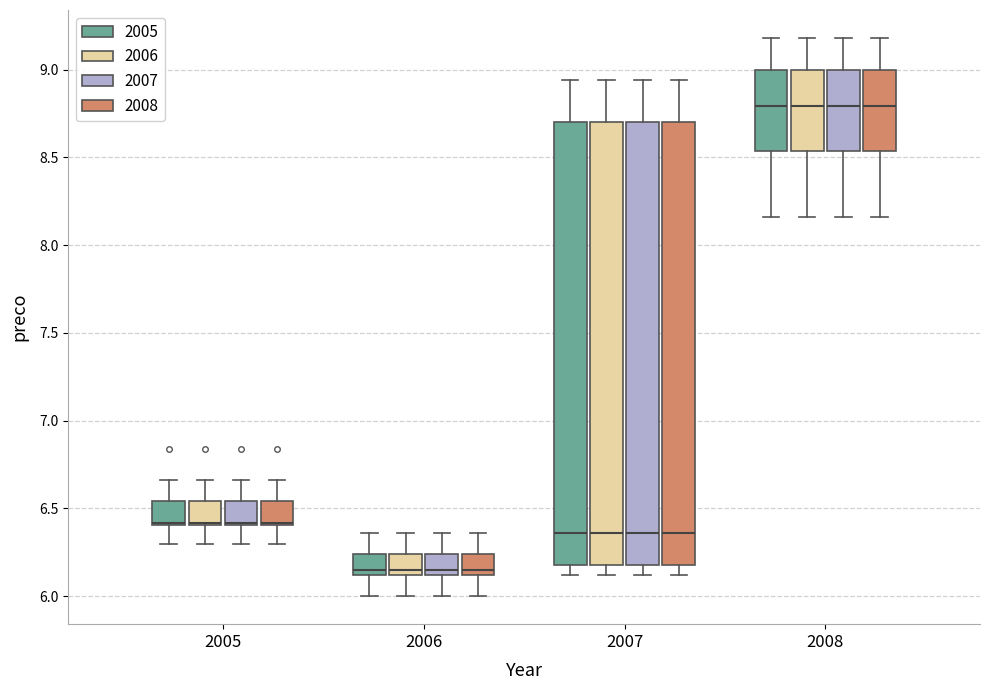

Reading left to right, transcribe this box plot: for each box, give where its median line is, the range the box spans, and where its two whiskers end, as read against the y-axis. The values are not printed on the chart, so give them approximately, as read against the axis.

2005 (2005): median 6.40, box 6.40 to 6.55, whiskers 6.30 to 6.65
2005 (2006): median 6.40, box 6.40 to 6.55, whiskers 6.30 to 6.65
2005 (2007): median 6.40, box 6.40 to 6.55, whiskers 6.30 to 6.65
2005 (2008): median 6.40, box 6.40 to 6.55, whiskers 6.30 to 6.65
2006 (2005): median 6.15, box 6.10 to 6.25, whiskers 6.00 to 6.35
2006 (2006): median 6.15, box 6.10 to 6.25, whiskers 6.00 to 6.35
2006 (2007): median 6.15, box 6.10 to 6.25, whiskers 6.00 to 6.35
2006 (2008): median 6.15, box 6.10 to 6.25, whiskers 6.00 to 6.35
2007 (2005): median 6.35, box 6.20 to 8.70, whiskers 6.10 to 8.95
2007 (2006): median 6.35, box 6.20 to 8.70, whiskers 6.10 to 8.95
2007 (2007): median 6.35, box 6.20 to 8.70, whiskers 6.10 to 8.95
2007 (2008): median 6.35, box 6.20 to 8.70, whiskers 6.10 to 8.95
2008 (2005): median 8.80, box 8.55 to 9.00, whiskers 8.15 to 9.20
2008 (2006): median 8.80, box 8.55 to 9.00, whiskers 8.15 to 9.20
2008 (2007): median 8.80, box 8.55 to 9.00, whiskers 8.15 to 9.20
2008 (2008): median 8.80, box 8.55 to 9.00, whiskers 8.15 to 9.20